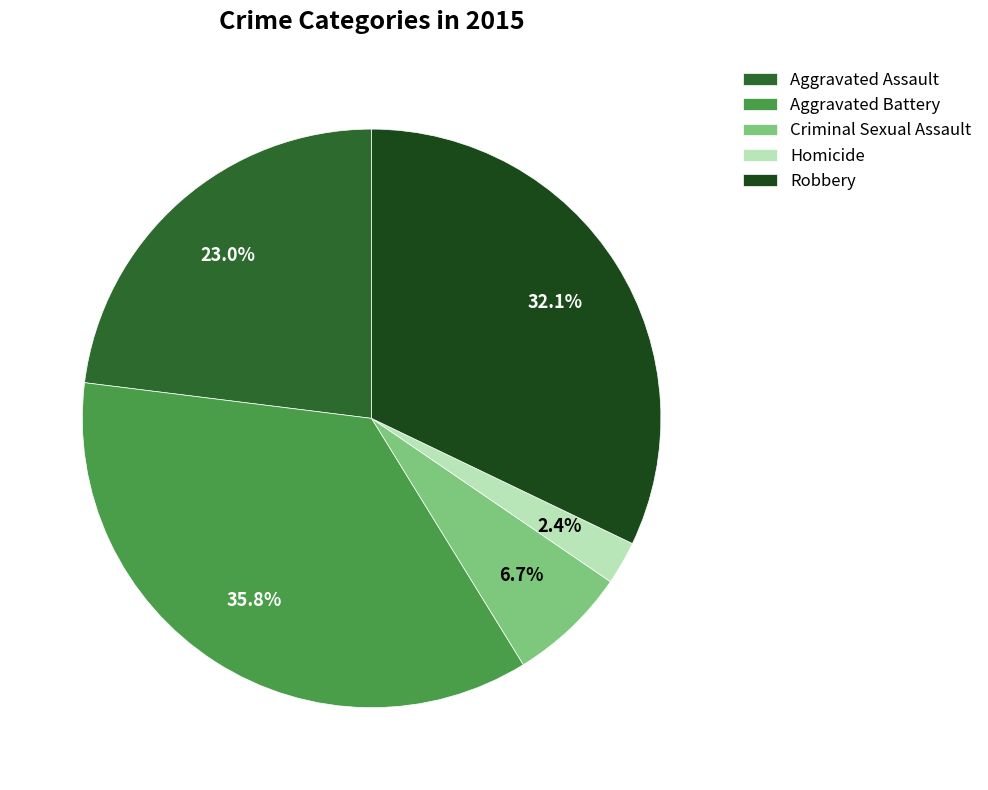

Between Aggravated Assault and Robbery, which is larger?

Robbery